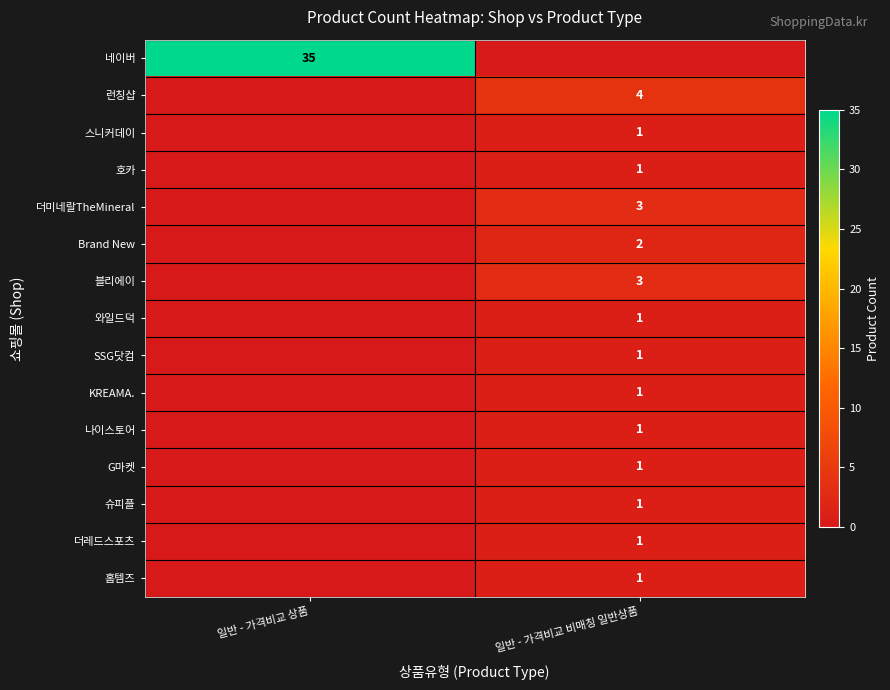

True or false: 더레드스포츠 has a value of 0 at 일반 - 가격비교 비매칭 일반상품.

False